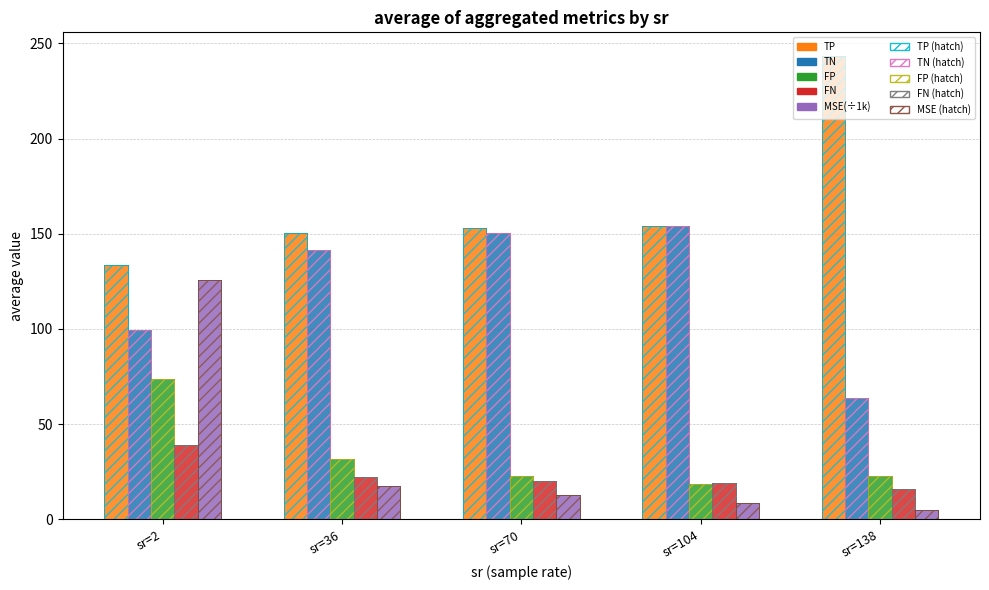

What is the difference between the maximum and minimum values in the TP series?

109.8